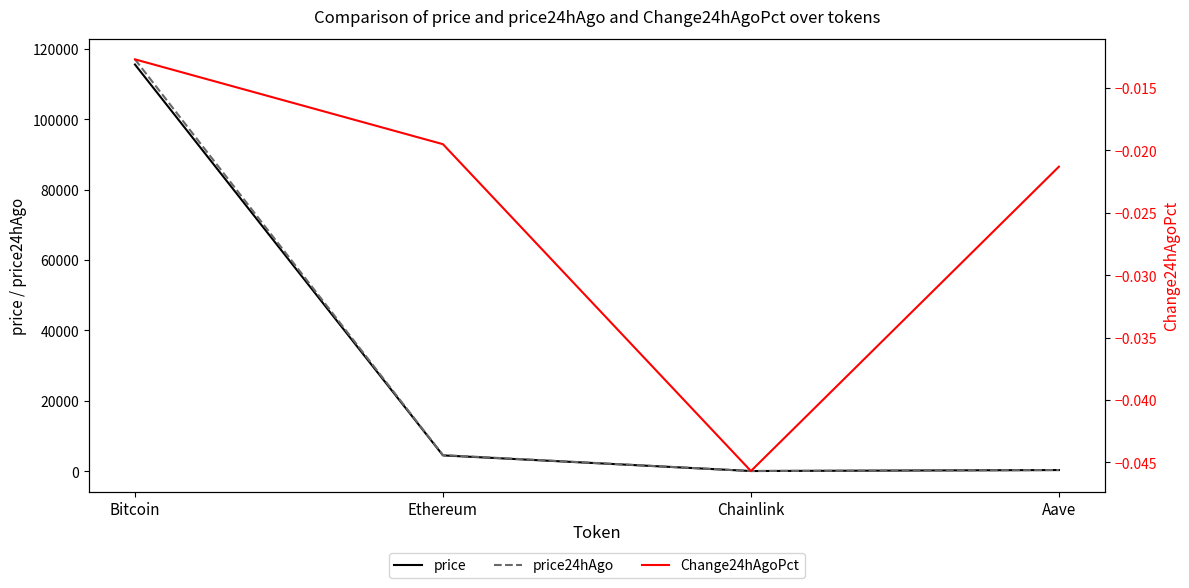

Reading left to right, transcribe all the data shown in this chart.

price: 115524.0	4463.6	23.4	298.8
price24hAgo: 116994.0	4550.8	24.5	305.2
Change24hAgoPct: -0.0	-0.0	-0.0	-0.0